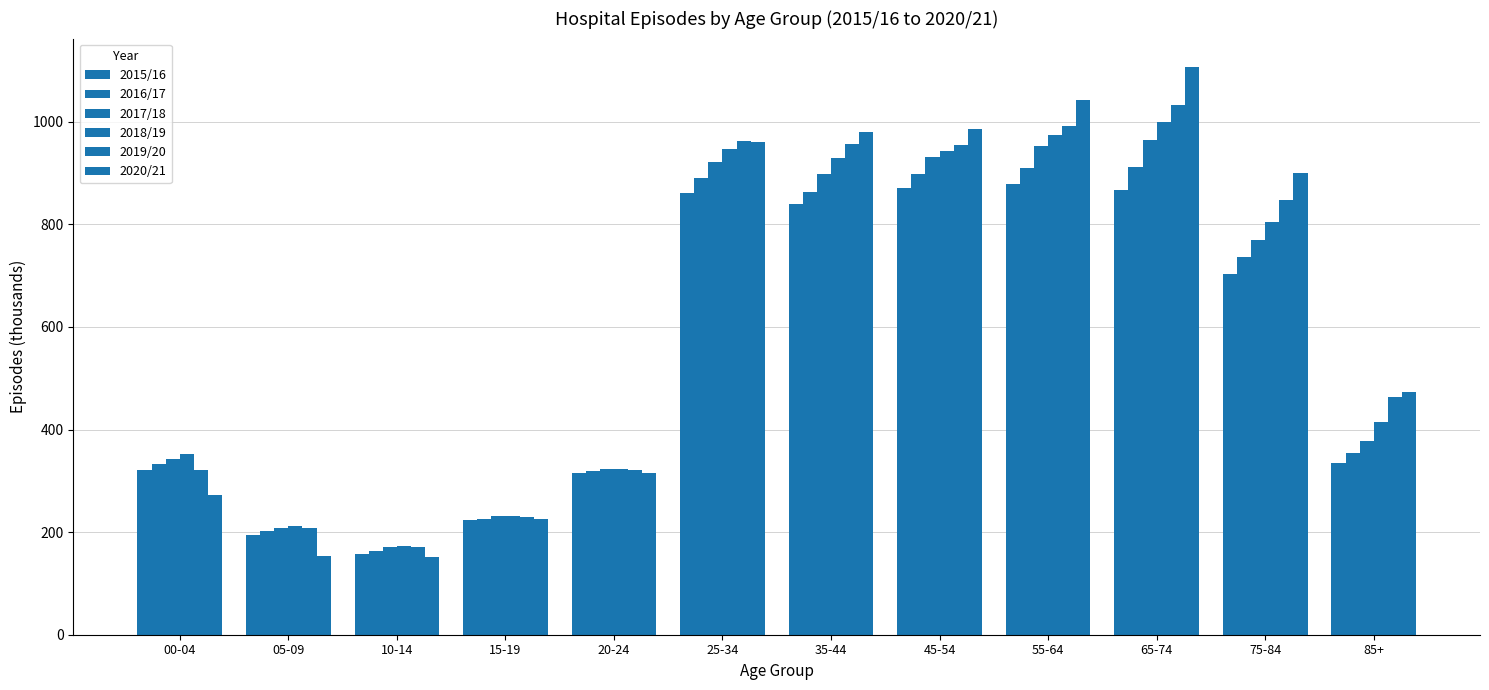

Read the 2017/18 value at 85+.

376.9